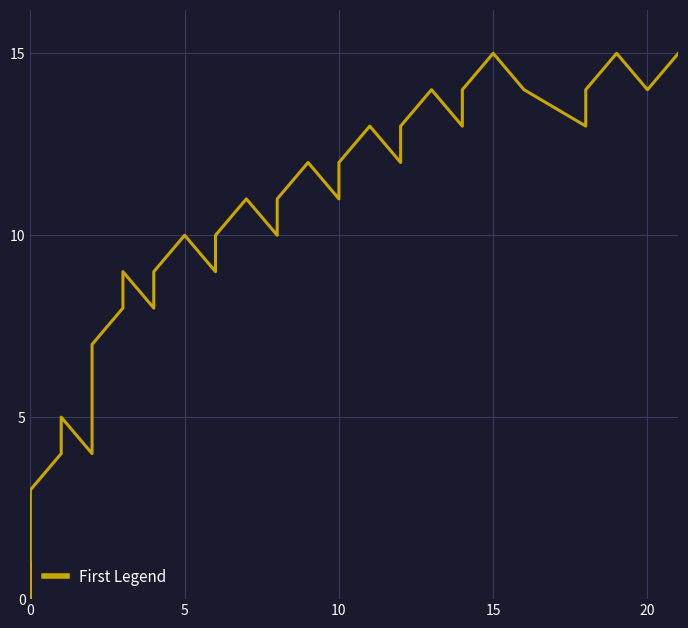

What is the average value?

9